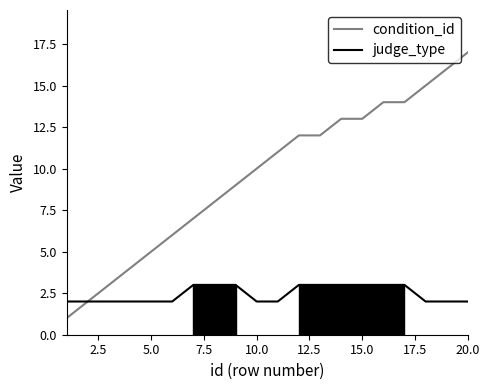

List the series in order of their peak value, highest first.

condition_id, judge_type